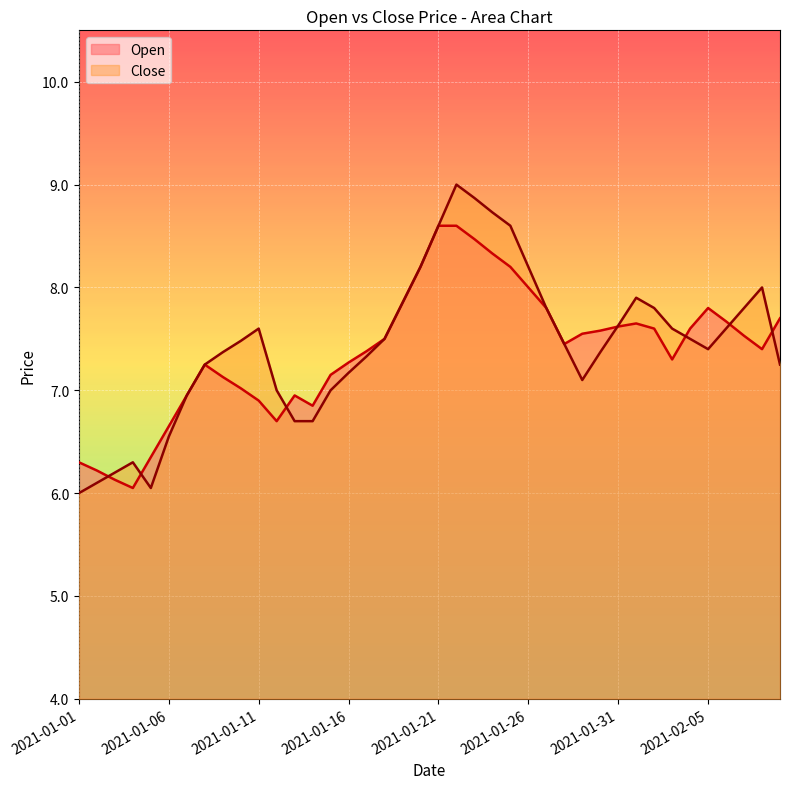

The Close series shows 11.8 at 2021-02-07. True or false?

False